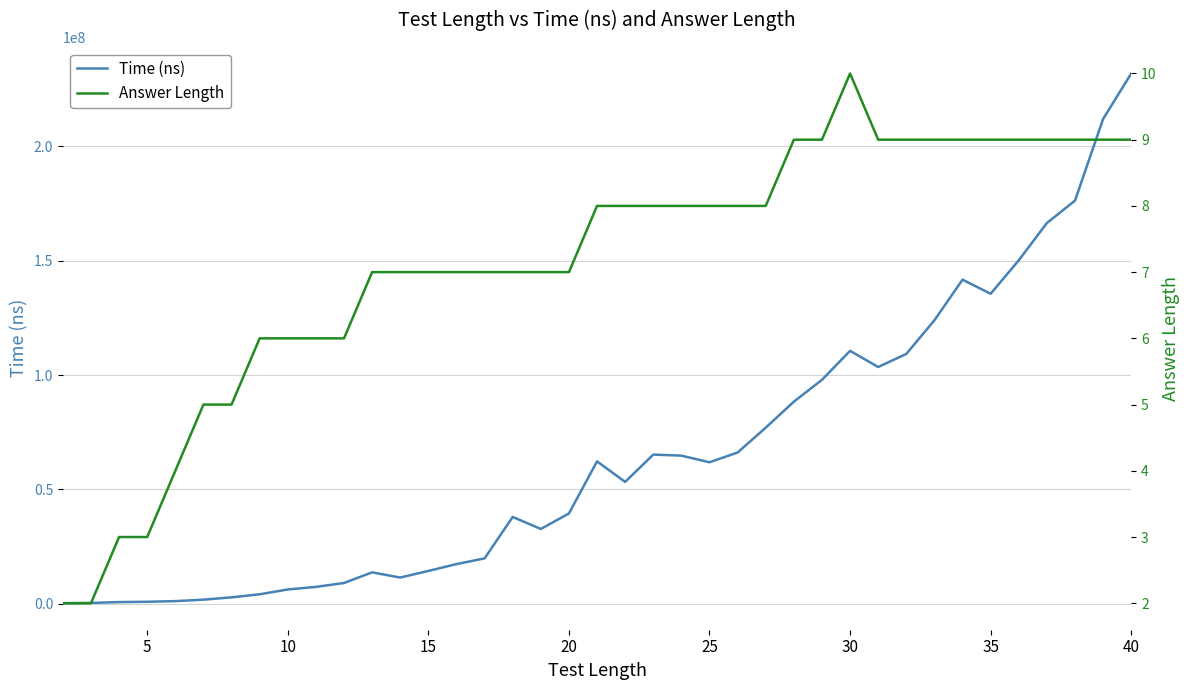

True or false: Answer Length and Time (ns) intersect in this chart.

False